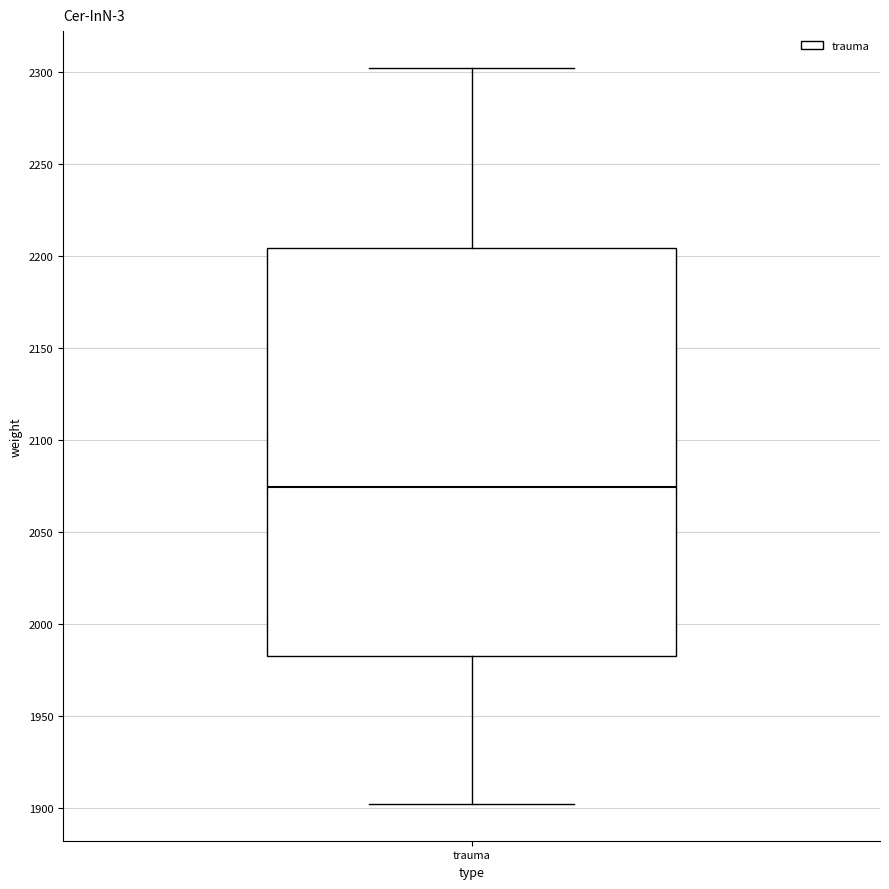

Transcribe this box plot: give where the median line is, the range the box spans, and where the two whiskers end, as read against the y-axis. The values are not printed on the chart, so give them approximately, as read against the axis.

median 2075, box 1985 to 2205, whiskers 1900 to 2300